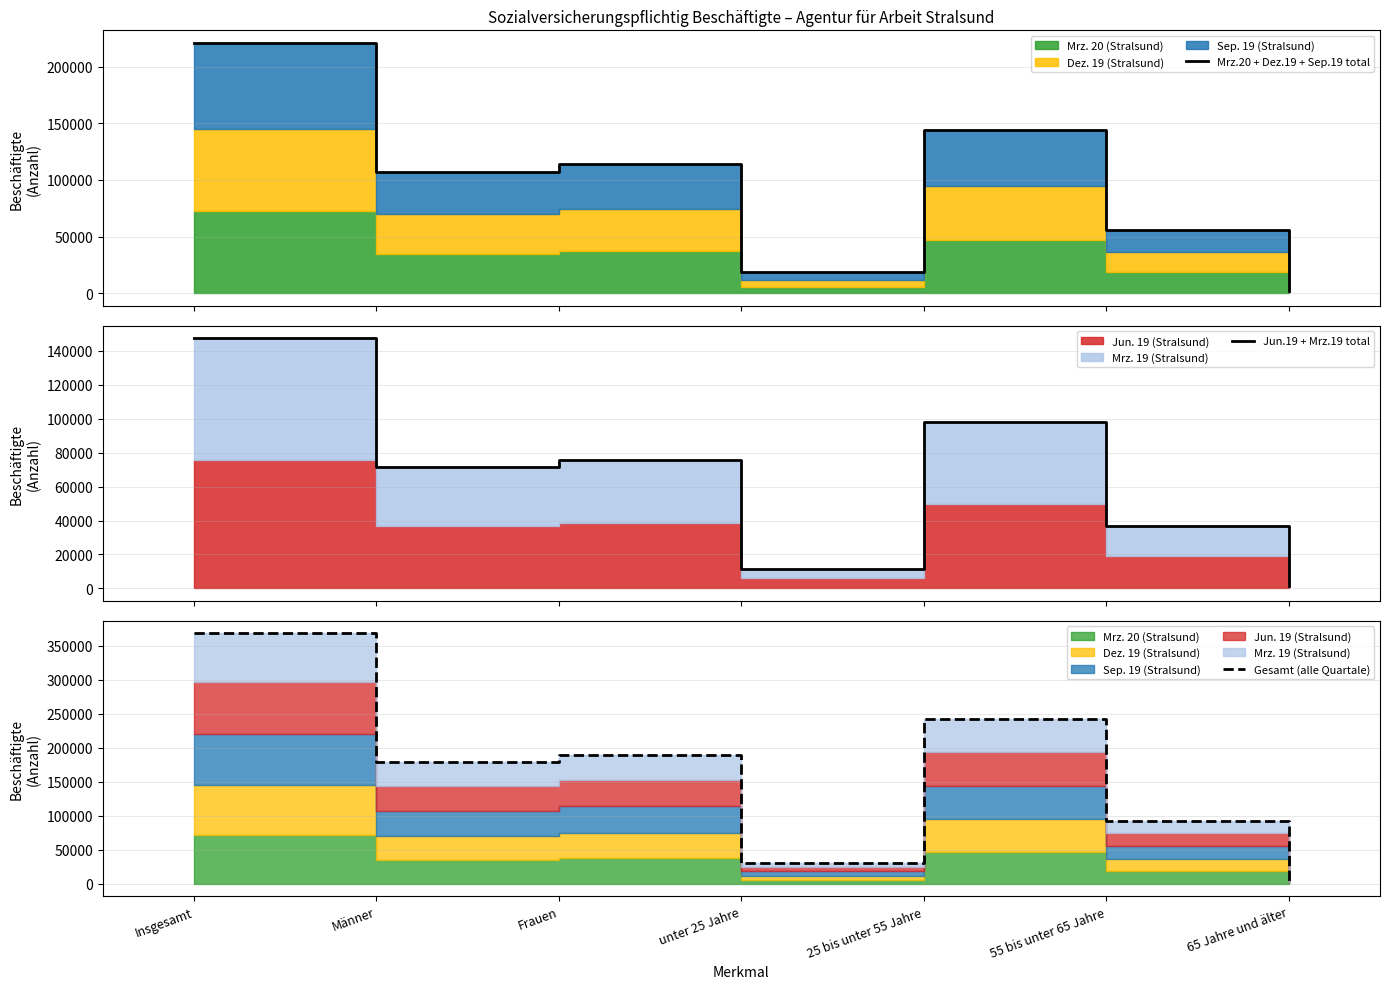

Between Männer and 25 bis unter 55 Jahre, which series saw the biggest shift?

Gesamt (alle Quartale)